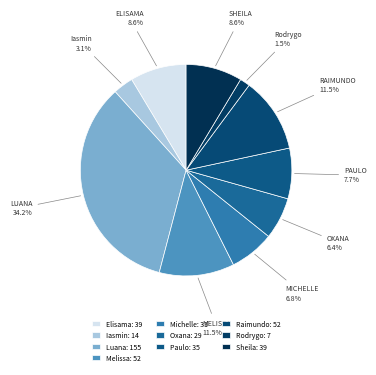

What is the smallest slice in the pie chart?

Rodrygo Moura Mujol